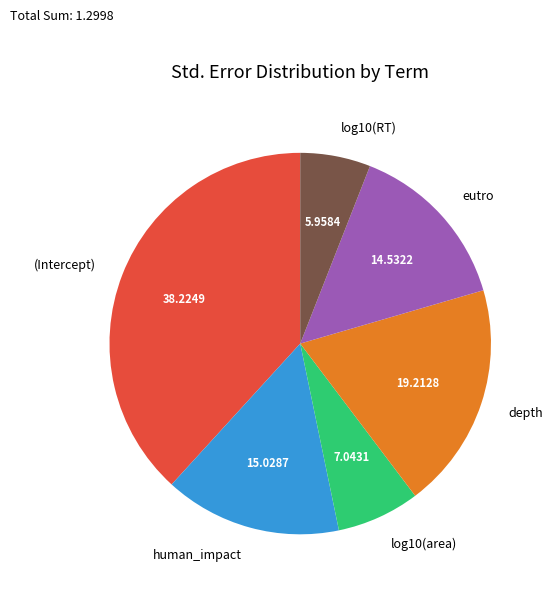

Is there any slice that represents more than half of the pie?

No